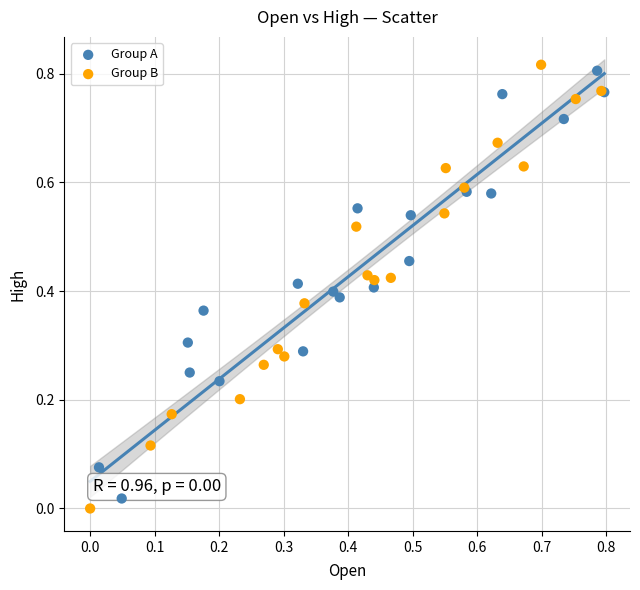

Which series reaches the minimum Y coordinate?

Group B